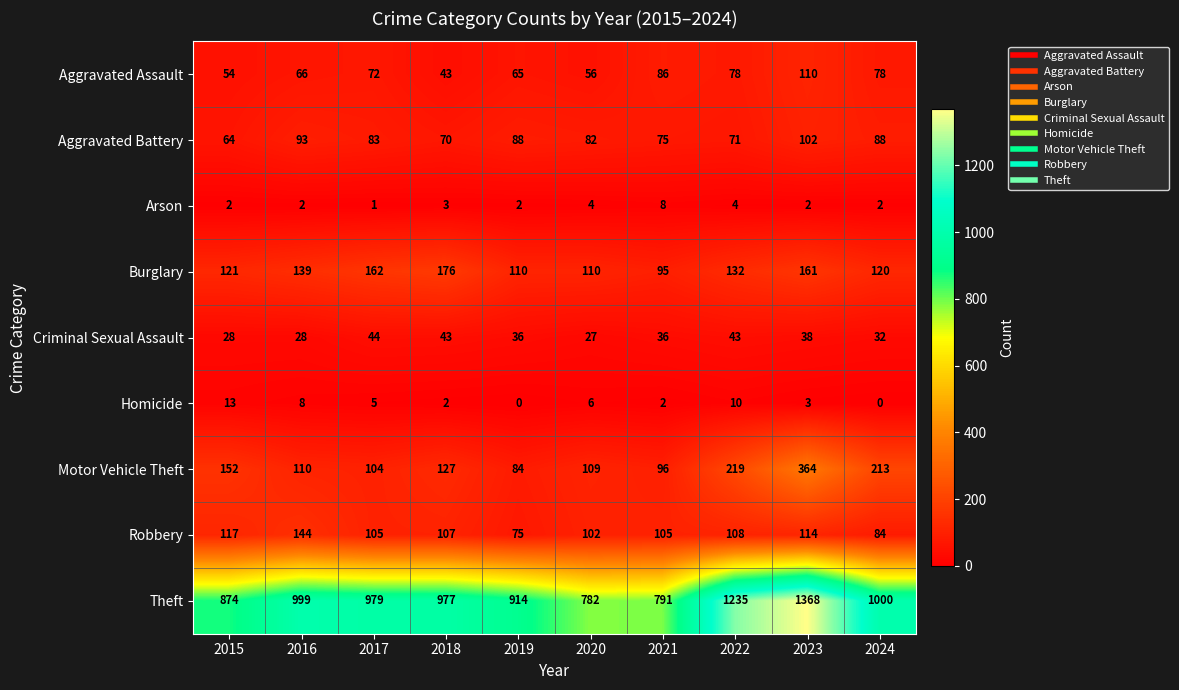

What is the sum of all Aggravated Battery values?

816